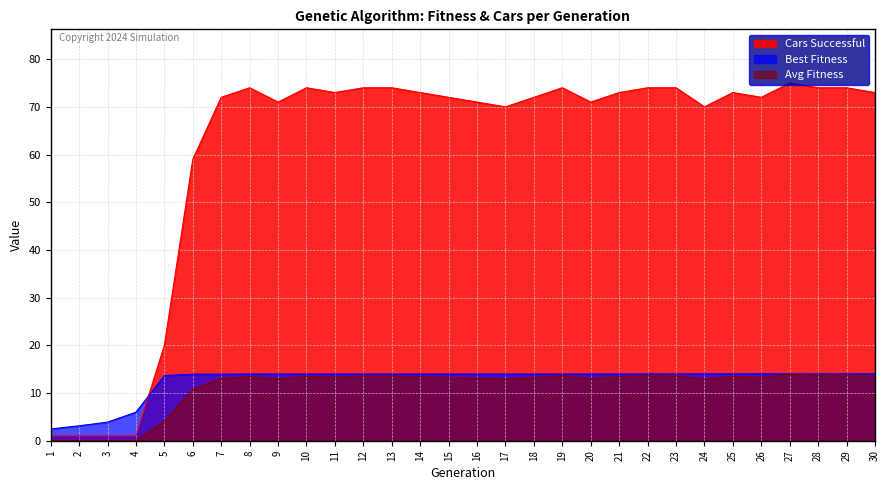

At how many categories does at least one series exceed 14?

26